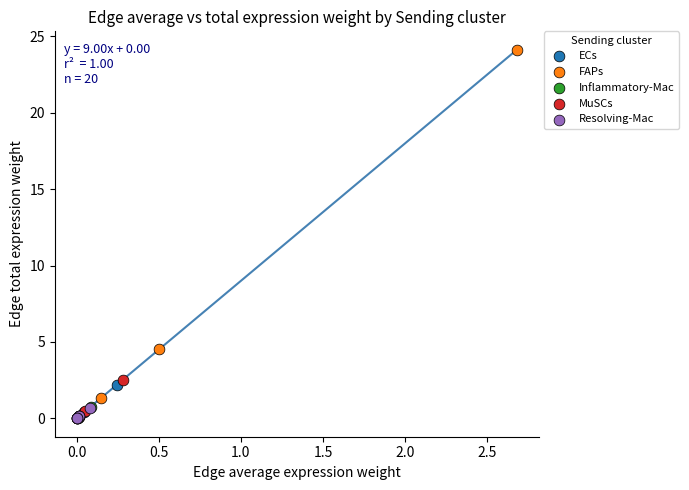

What are all the series names shown in the legend?

ECs, FAPs, Inflammatory-Mac, MuSCs, Resolving-Mac